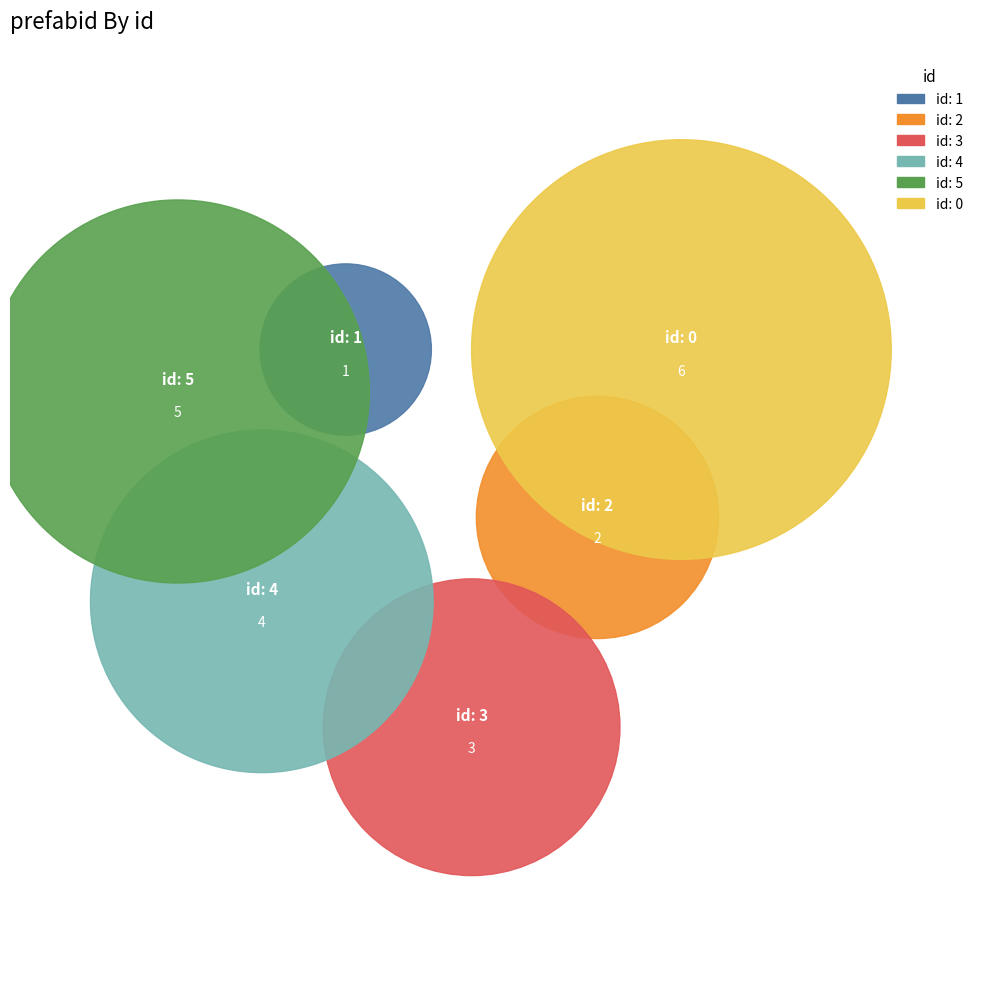

Rank the categories by value from lowest to highest.

1, 2, 3, 4, 5, 0